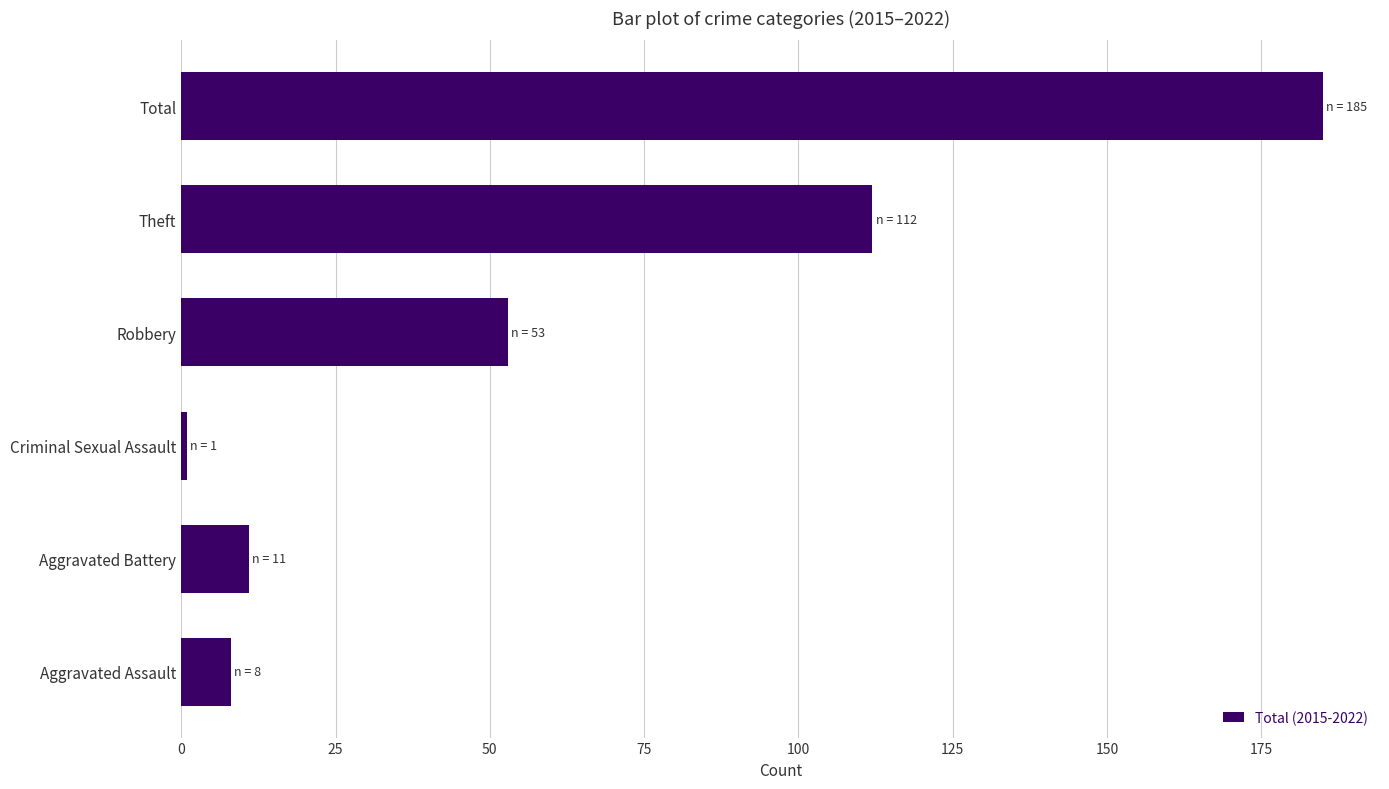

What is the smallest value displayed?

1